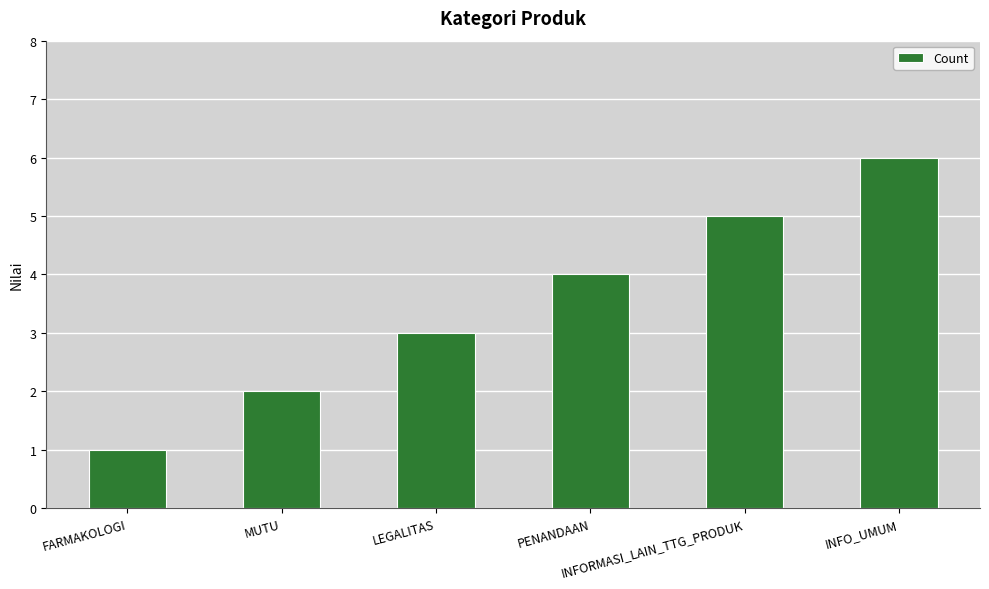

What is the label of the 1st bar from the right?

INFO_UMUM